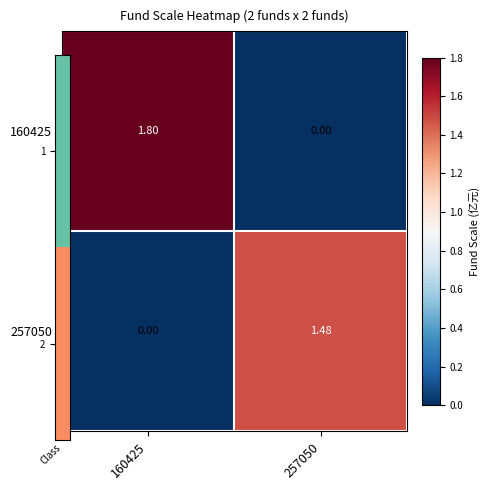

Is the value of 160425 at 160425 greater than the value of 257050 at 160425?

Yes